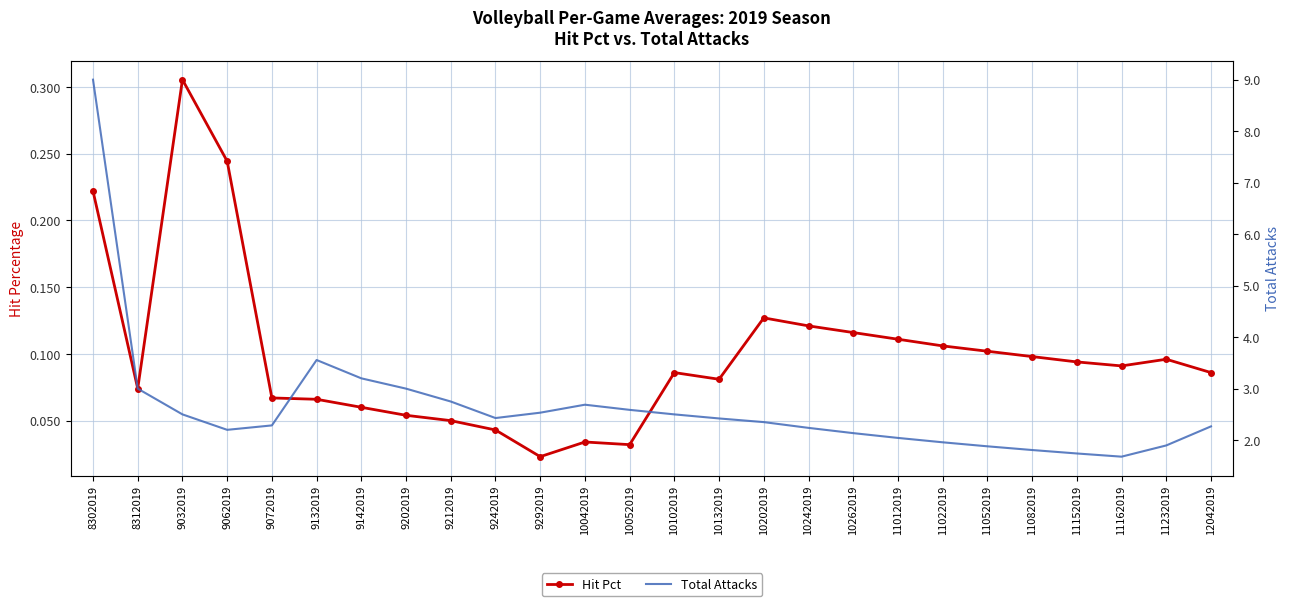

Which category has the lowest value across all series?

9292019